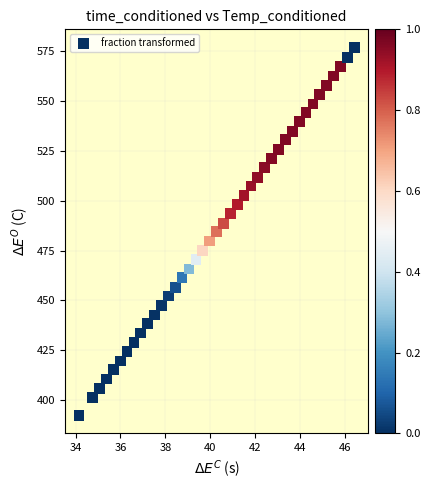

What is the range of Y values (max minus min)?

183.8